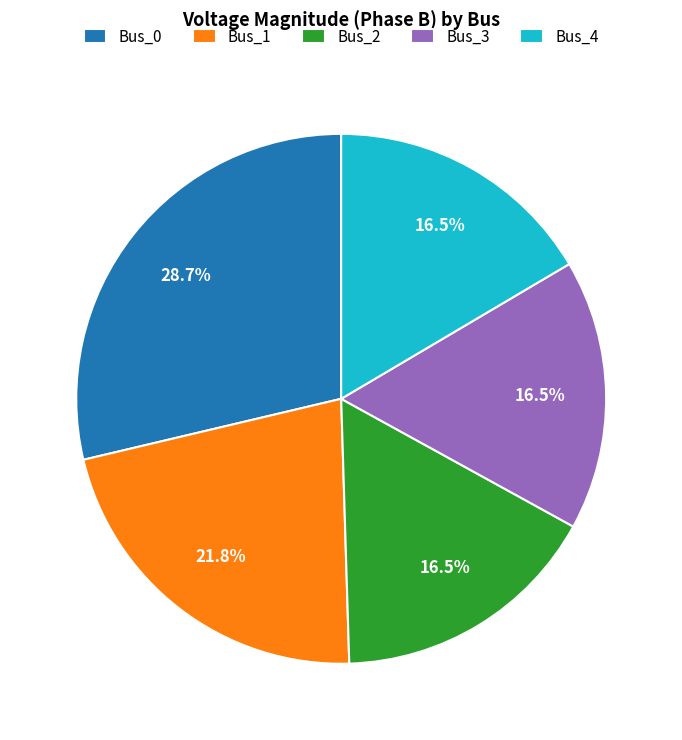

Which has a higher value, Bus_3 or Bus_0?

Bus_0